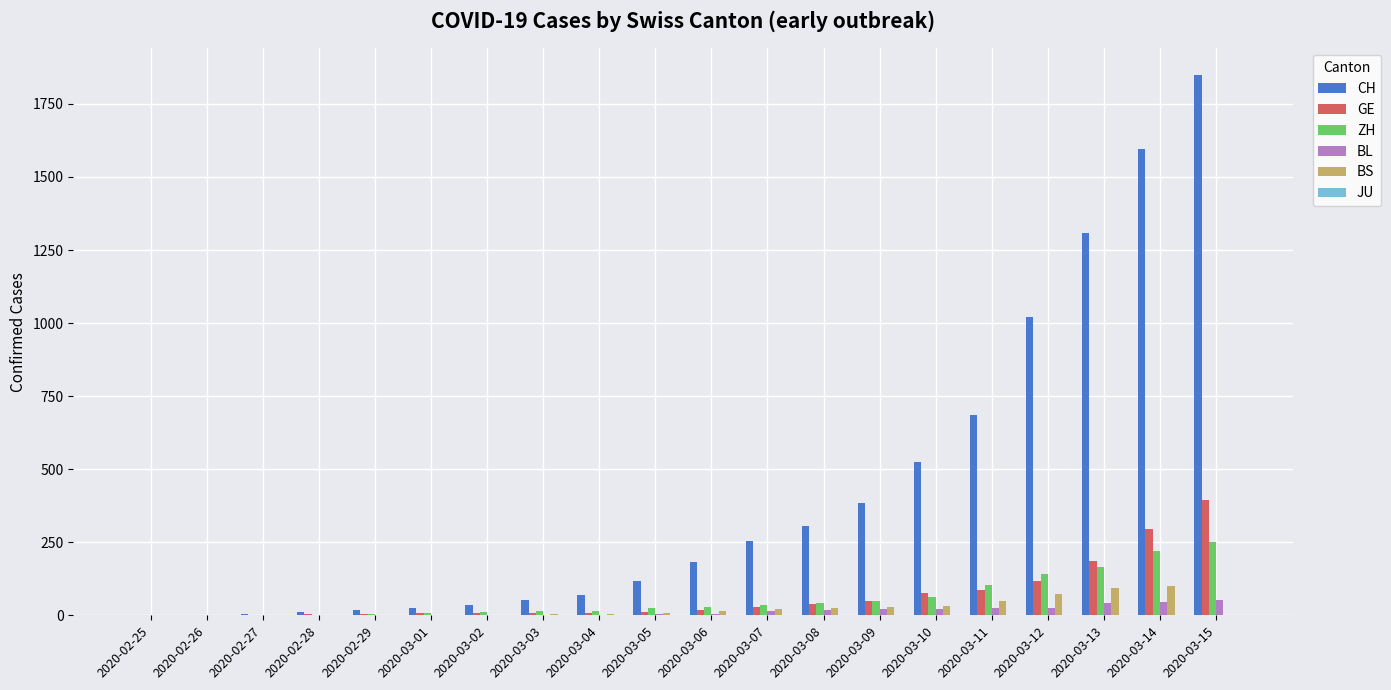

How many distinct data groups are displayed?

5